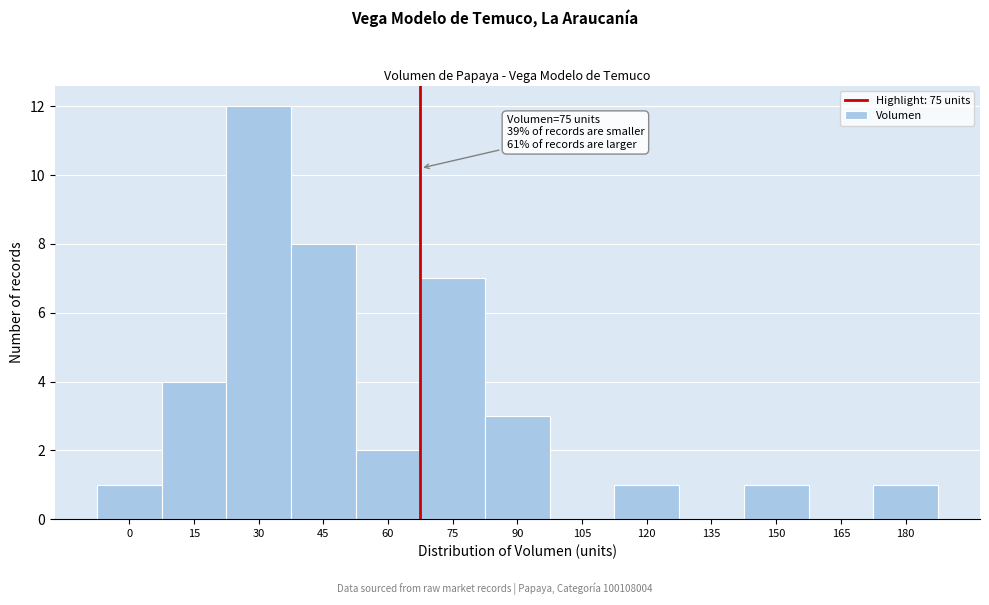

Reading left to right, transcribe all the data shown in this chart.

0=1	15=4	30=12	45=8	60=2	75=7	90=3	105=0	120=1	135=0	150=1	165=0	180=1